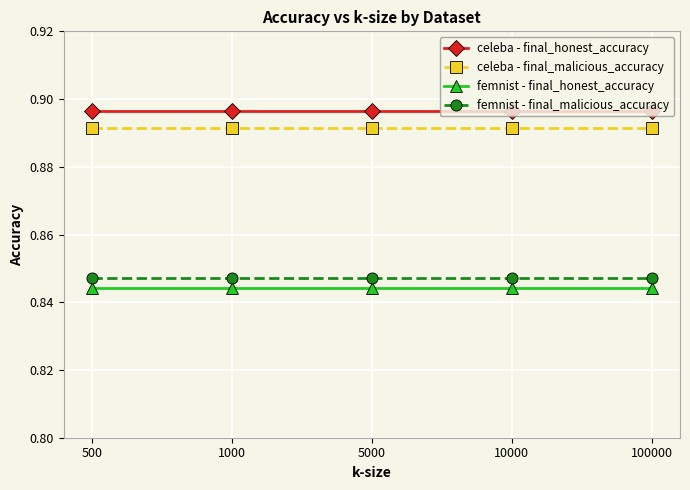

What are all the series names shown in the legend?

celeba - final_honest_accuracy, celeba - final_malicious_accuracy, femnist - final_honest_accuracy, femnist - final_malicious_accuracy